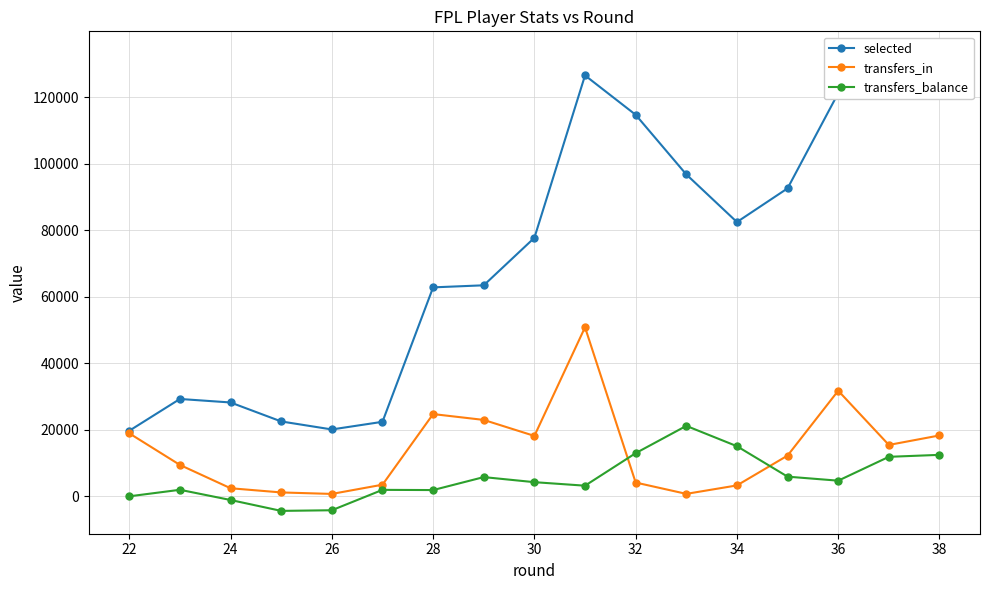

How many interior local peaks does the transfers_in series have?

3